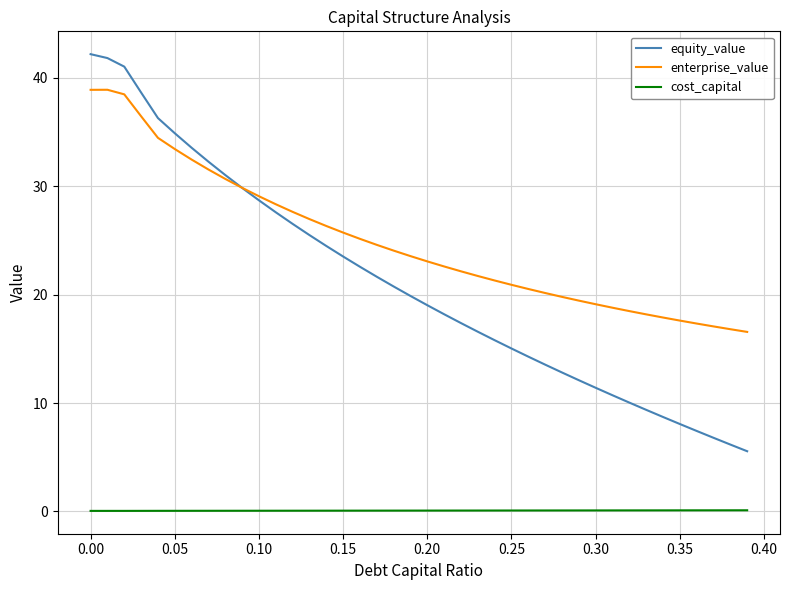

True or false: cost_capital and enterprise_value cross at least once.

False